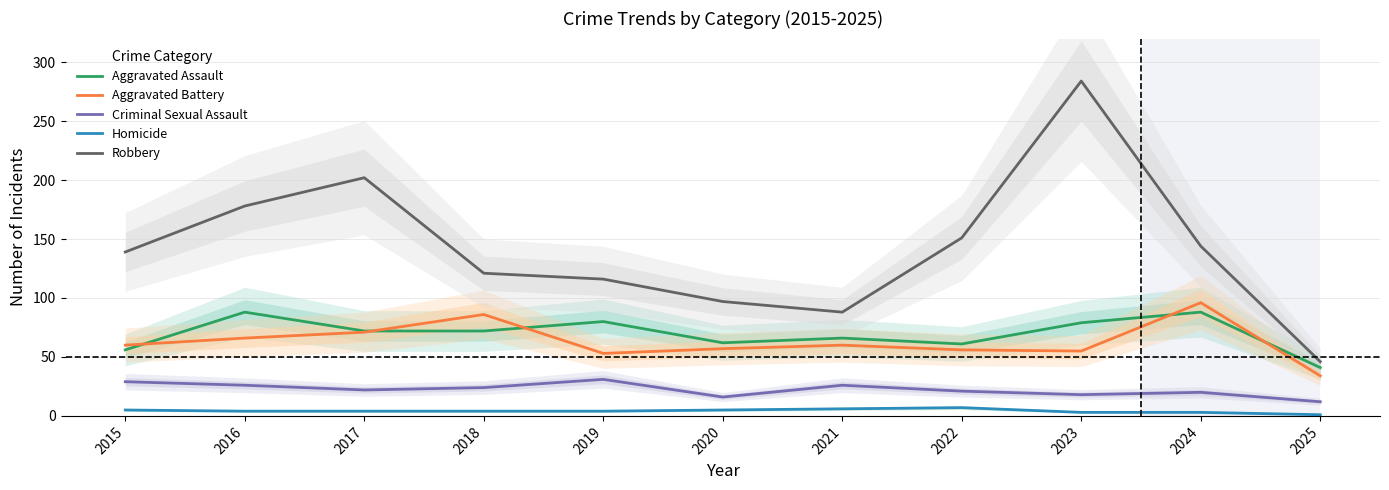

How many values in the Aggravated Assault series are below 72?

5